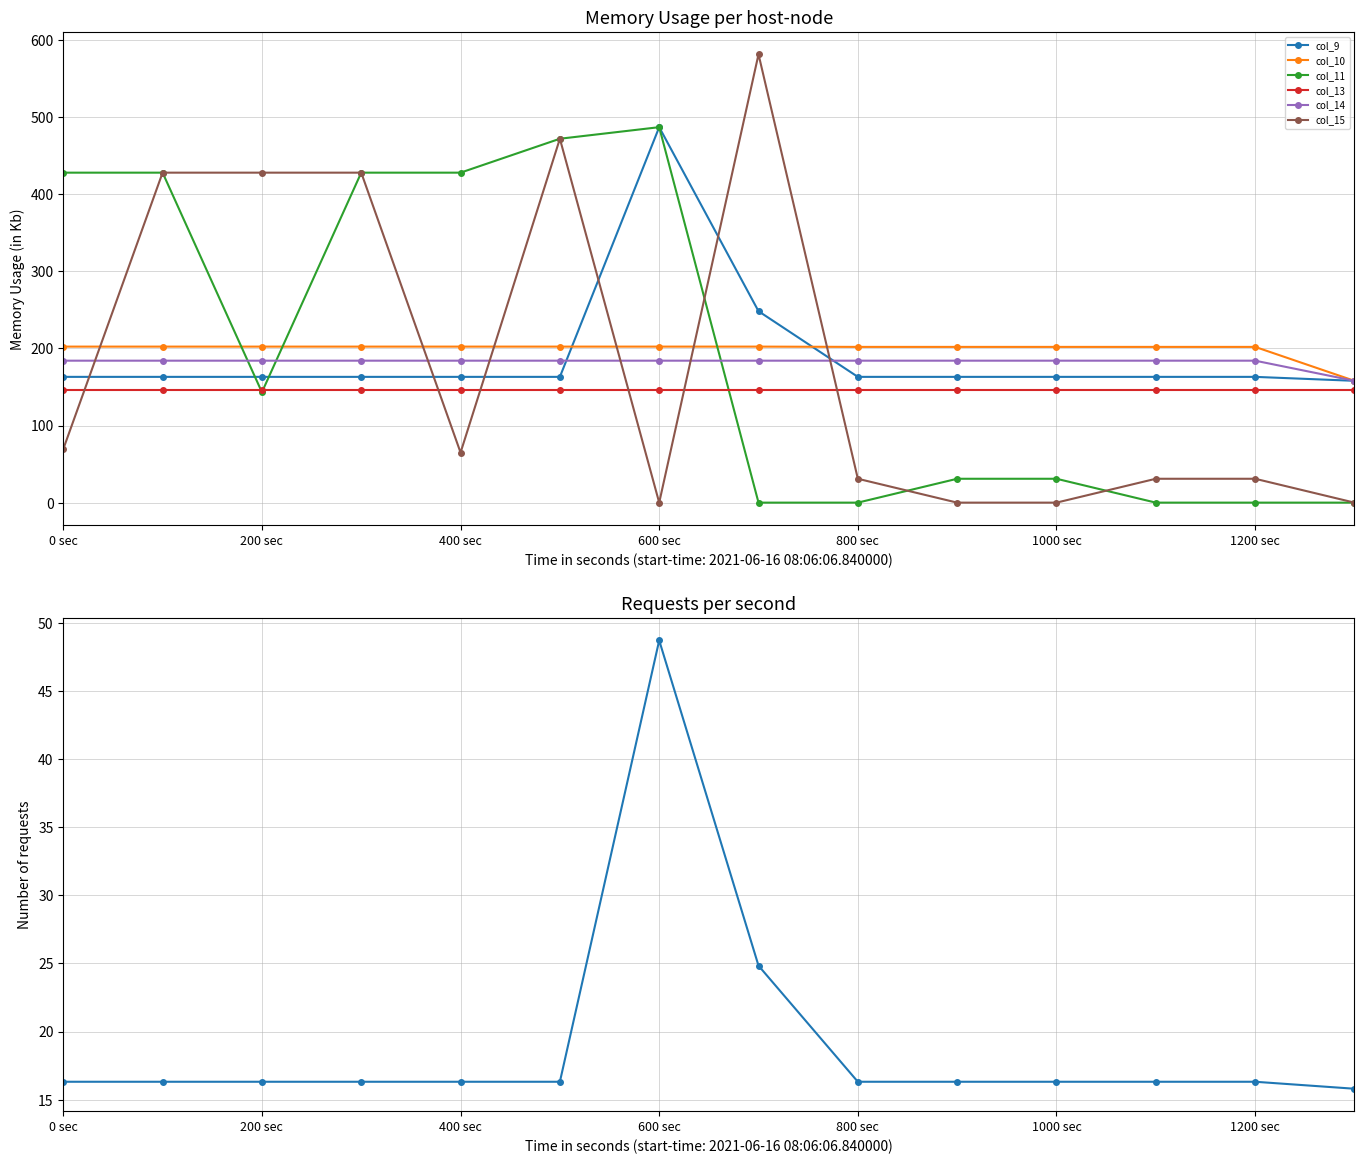

How many data points in col_11 are above 143?

7